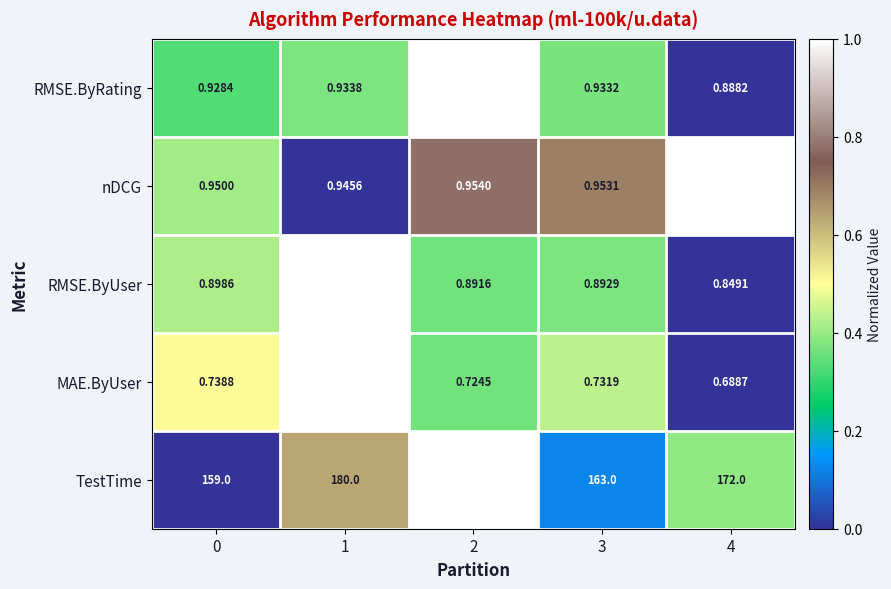

Which series has the widest spread of values?

TestTime